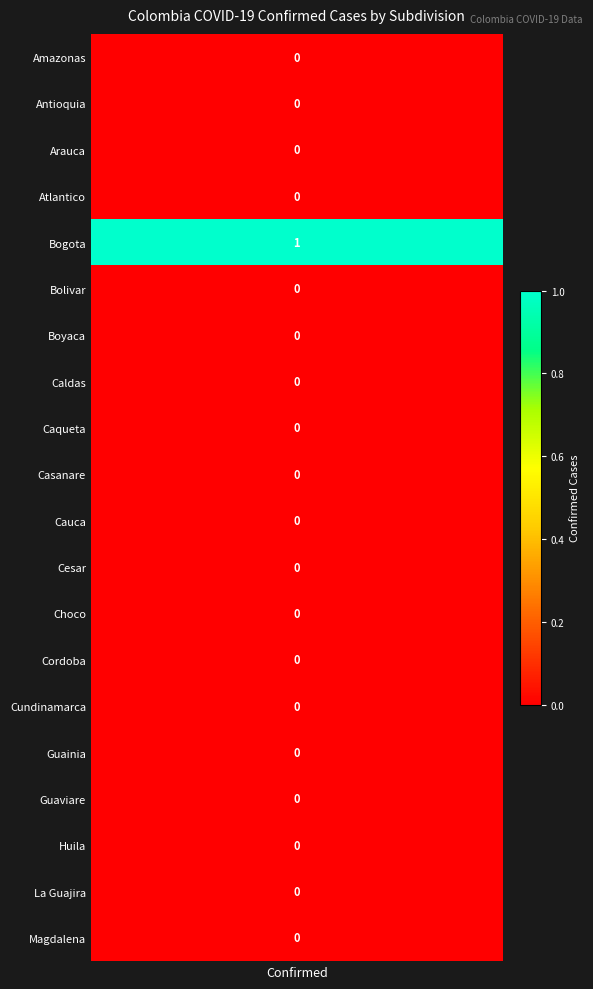

Which label corresponds to the largest value in the chart?

Bogota